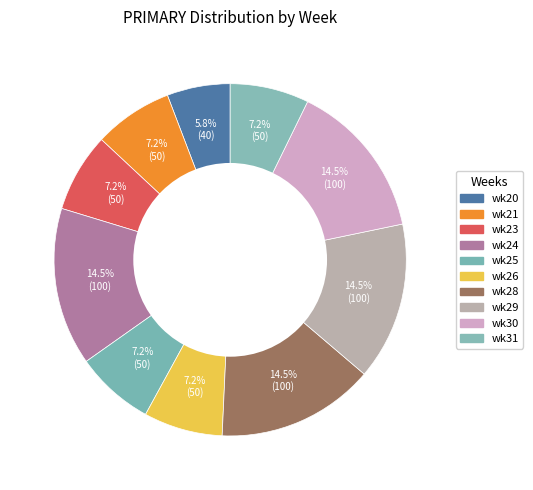

How many segments does this pie chart have?

10